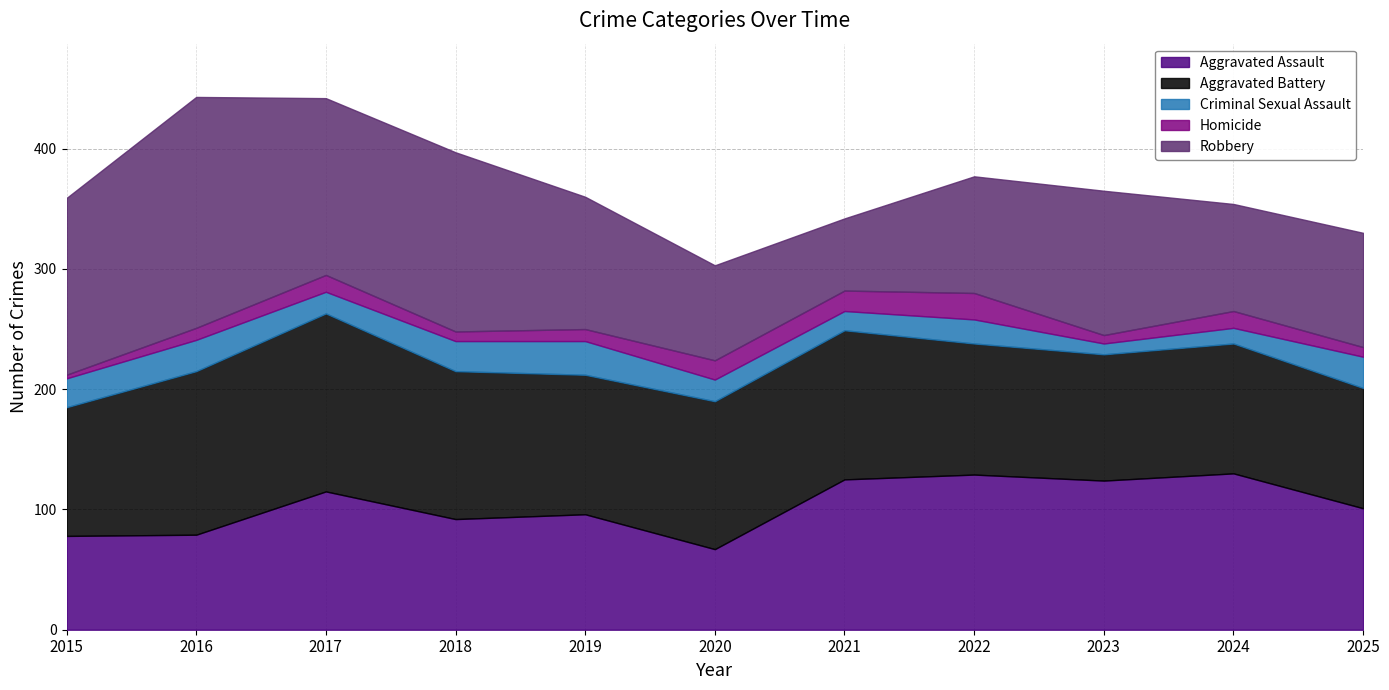

True or false: Aggravated Assault and Homicide cross at least once.

False